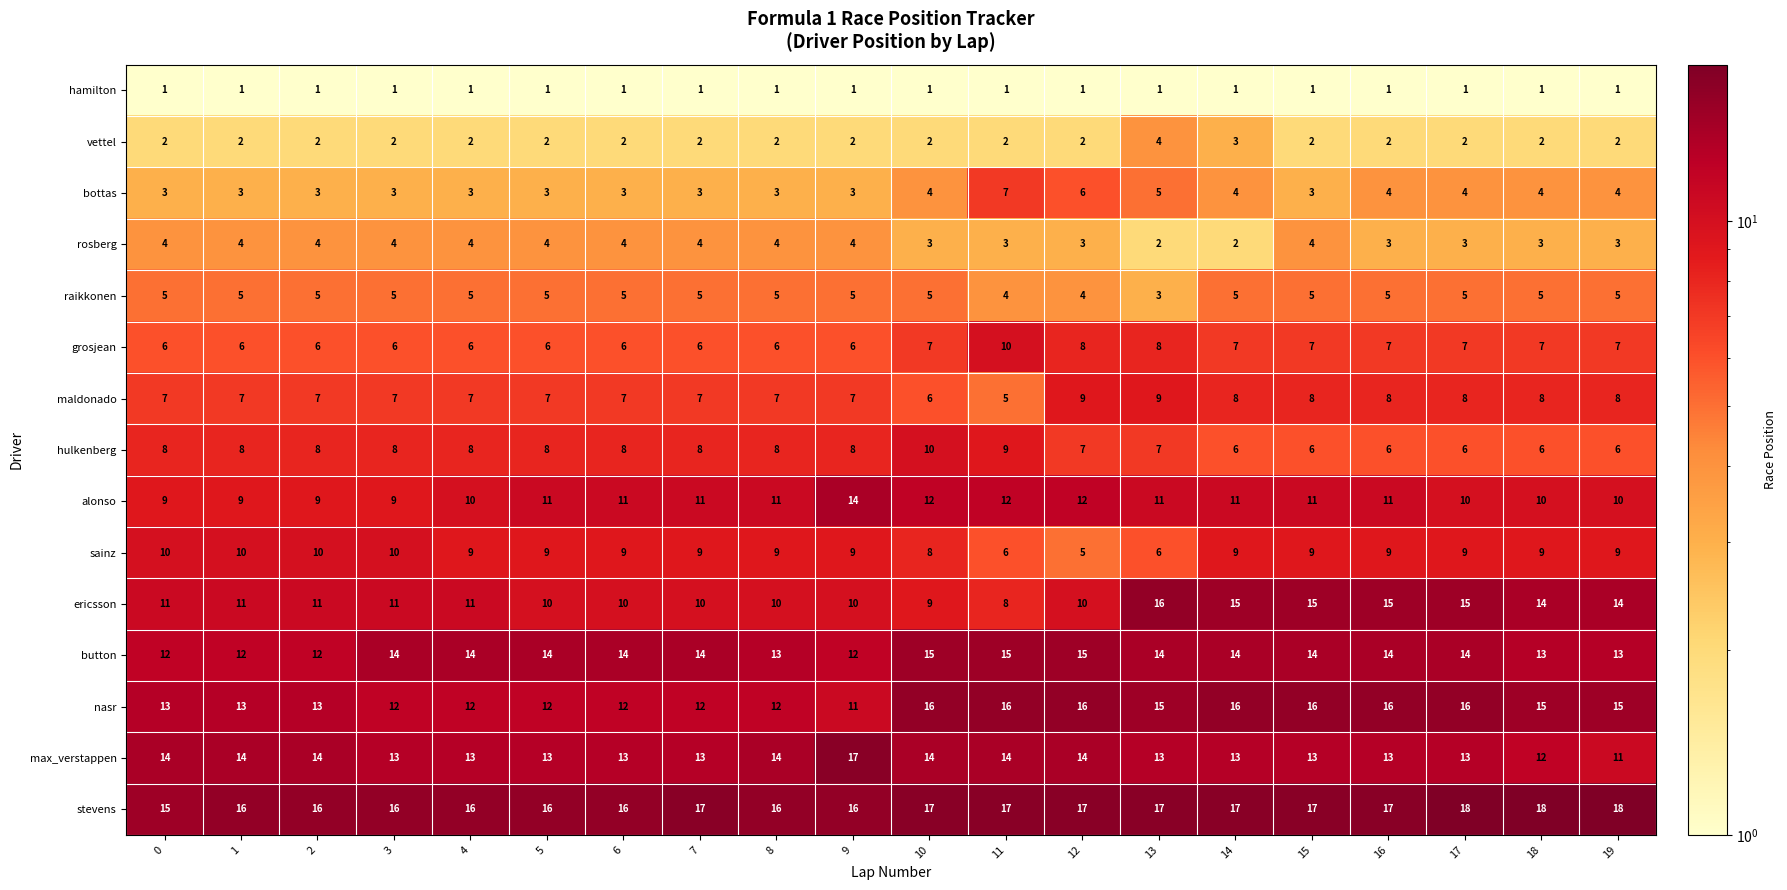

What is the sum of the rosberg values at 13 and 6?

6